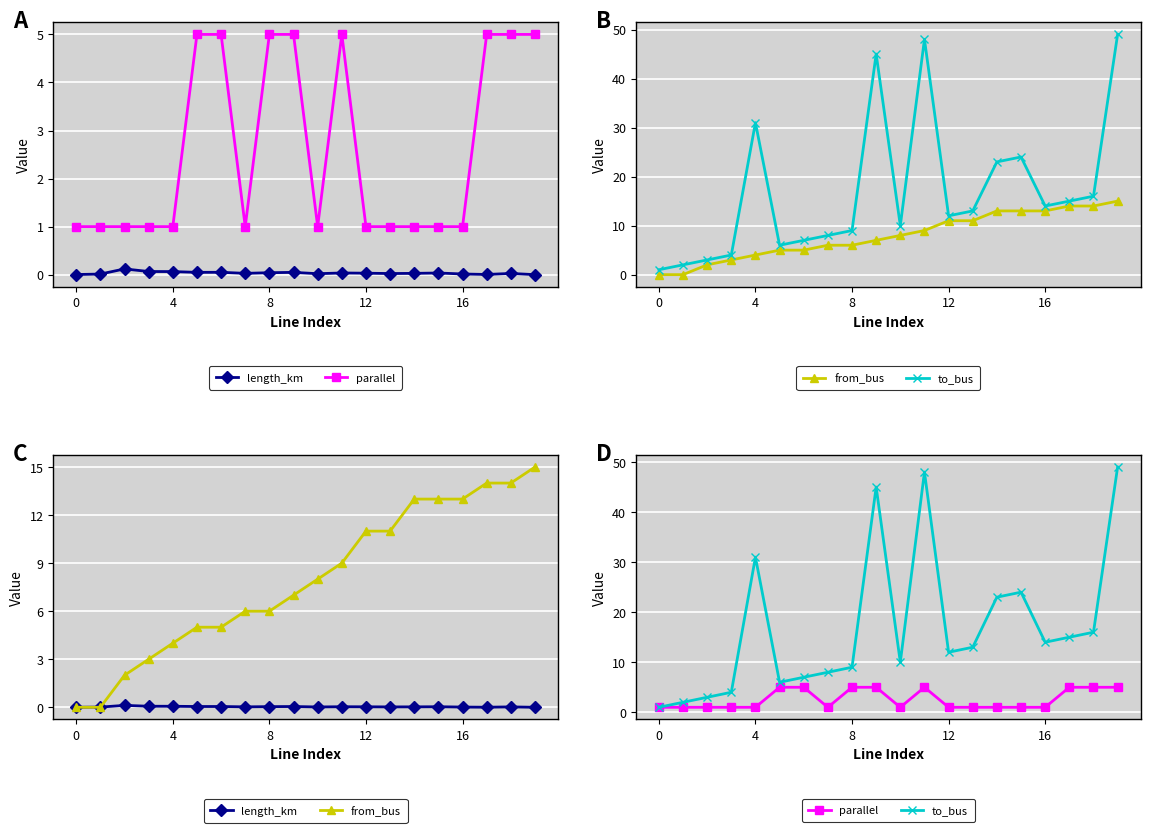

Which has a higher value, 15 or 18?

15